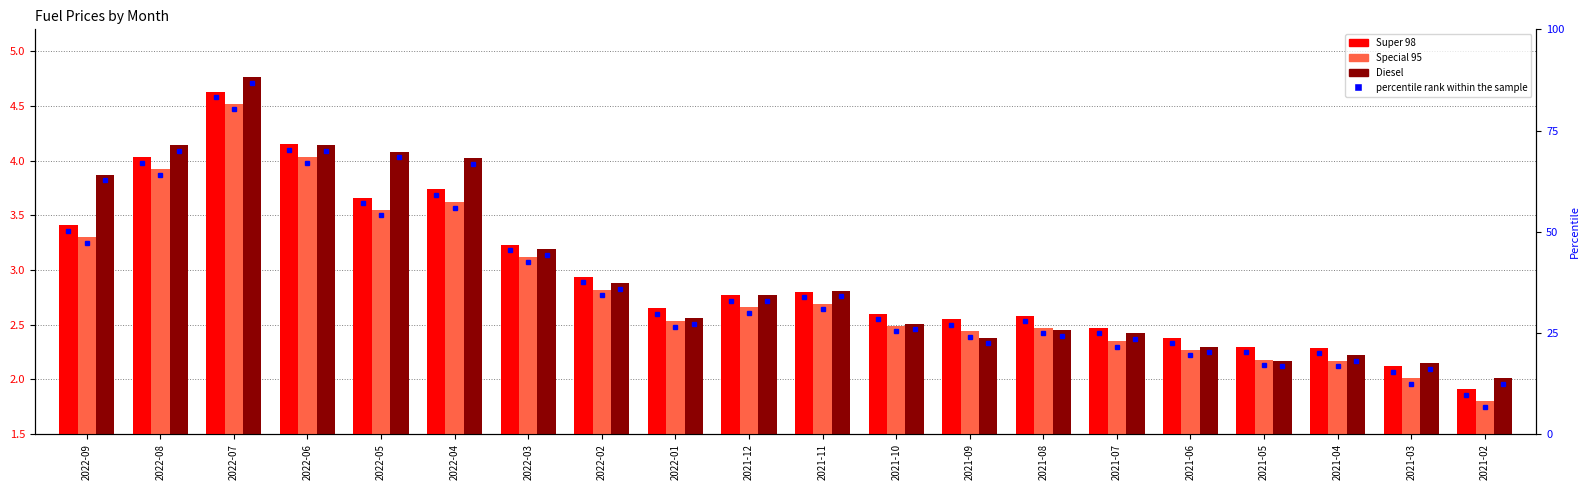

True or false: Special 95 has a value of 4.5 at 2022-07.

True